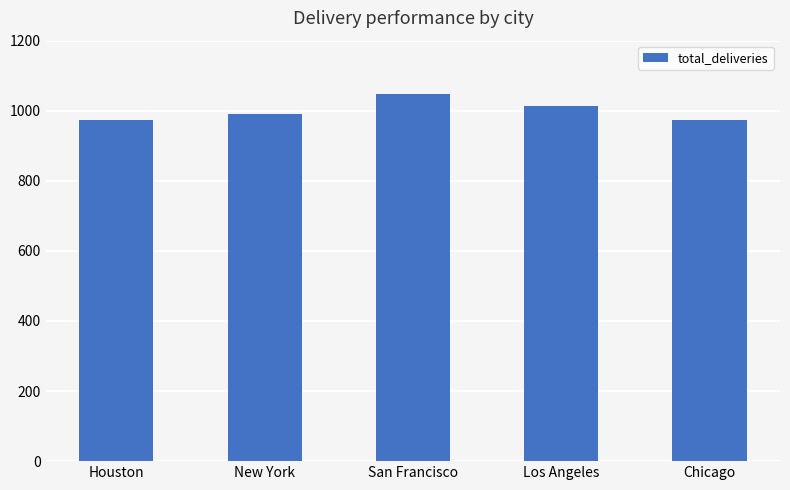

Between San Francisco and Houston, which is larger?

San Francisco